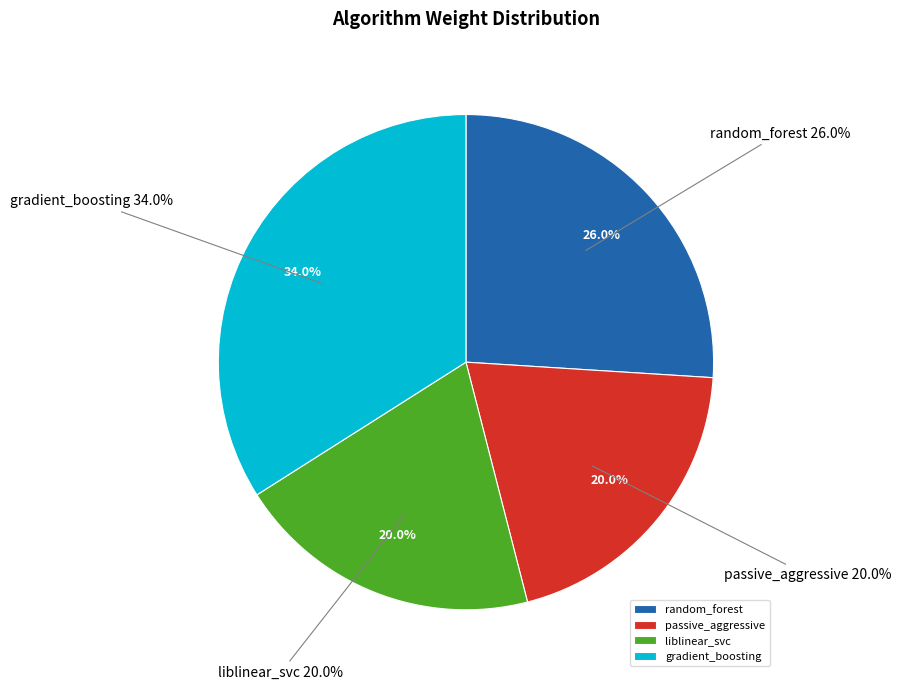

Rank the categories by value from lowest to highest.

passive_aggressive, liblinear_svc, random_forest, gradient_boosting